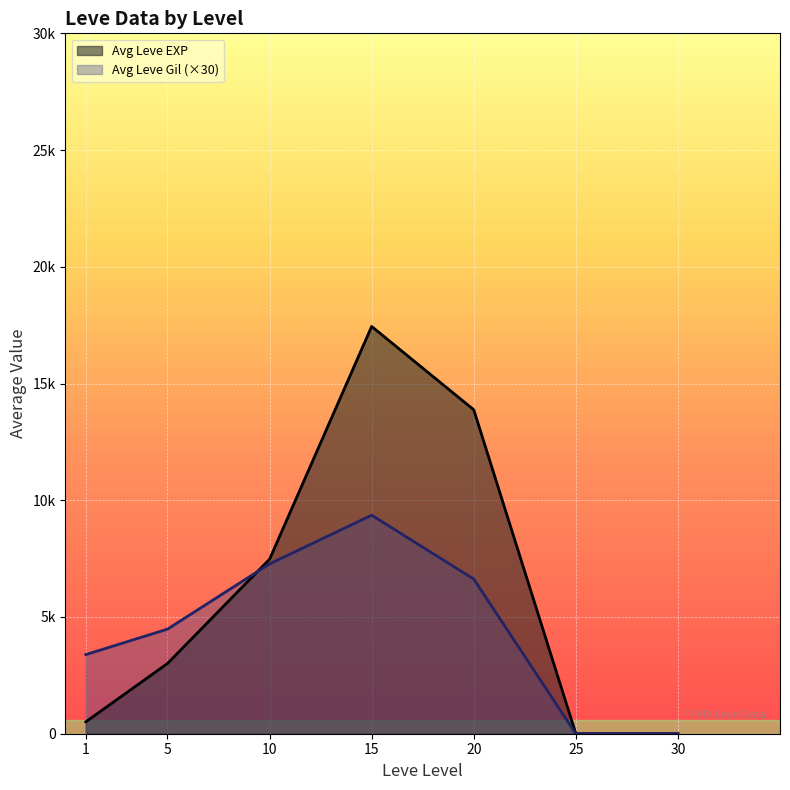

Which has a higher value, 25 or 20?

20